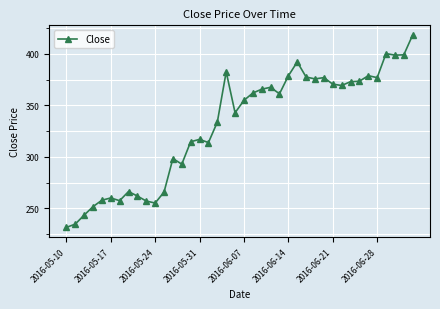

How many lines are shown in the chart?

1